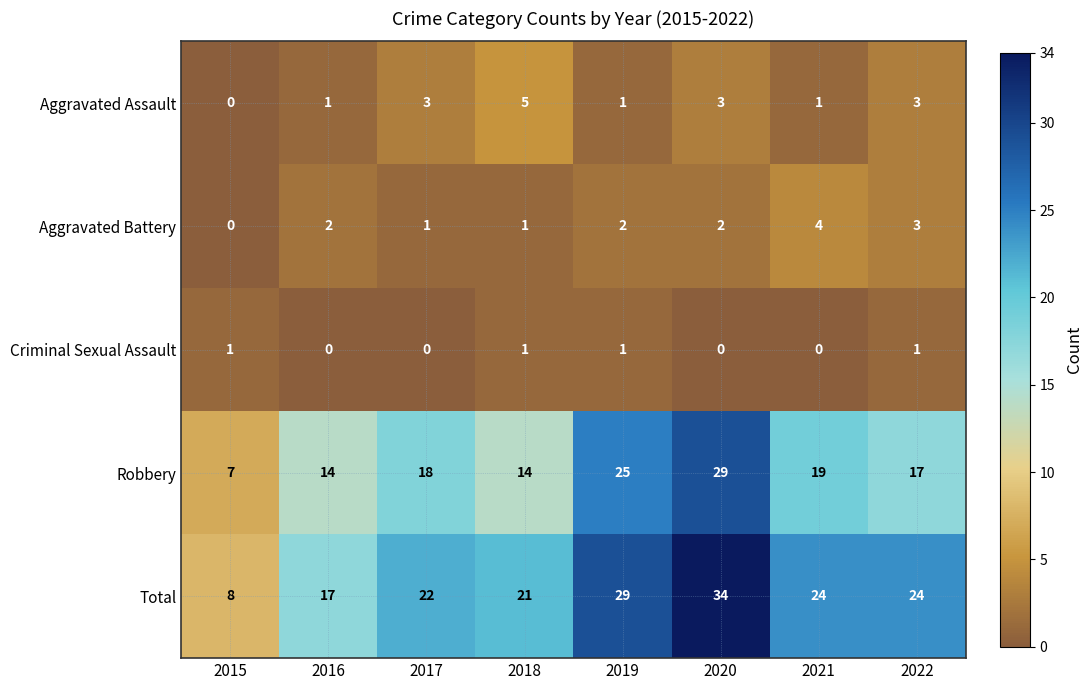

What is the difference between the highest and lowest values at 2022?

23